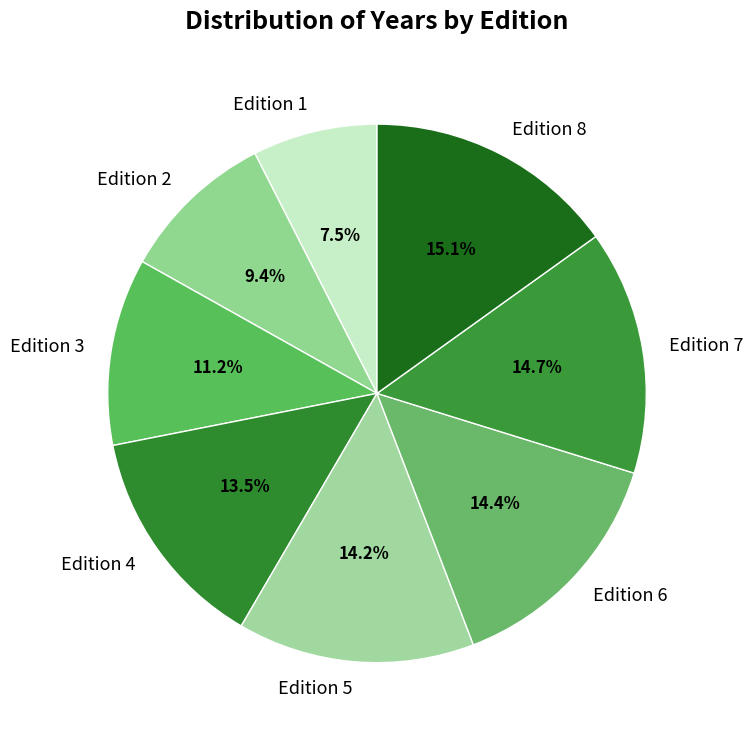

What is the ratio of the value at Edition 2 to the value at Edition 5?

0.7